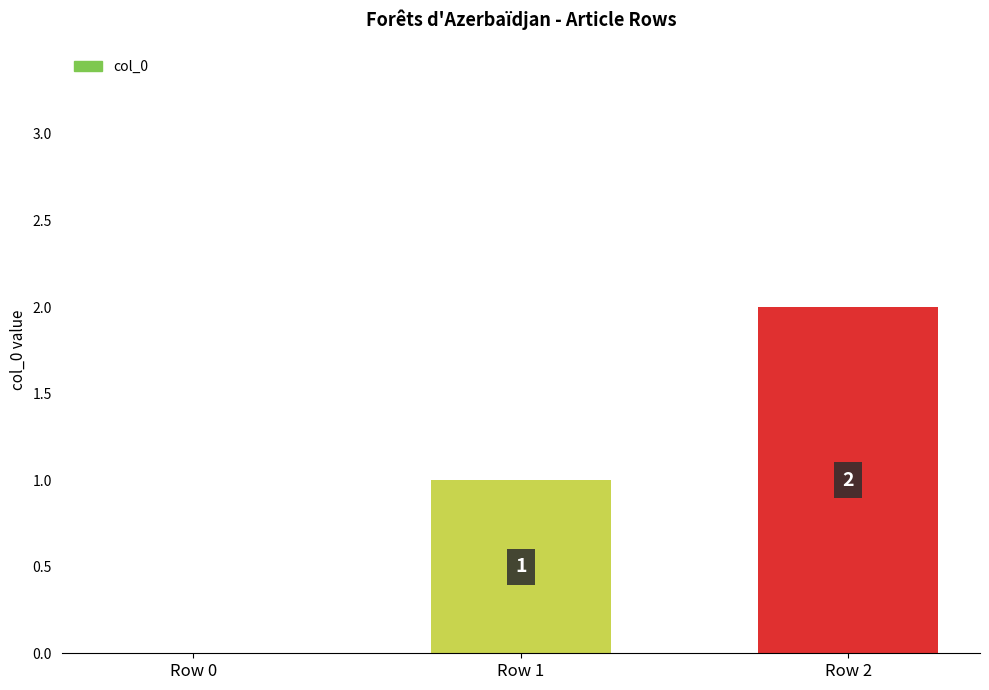

Is it true that the value at Row 2 is 1?

False